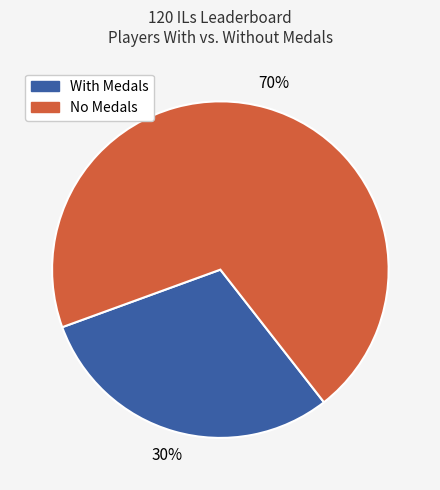

How many segments does this pie chart have?

2